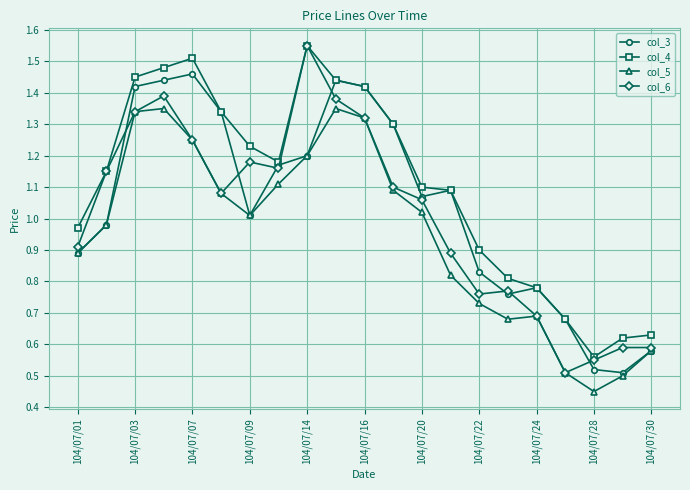

True or false: col_5 and col_4 intersect in this chart.

False